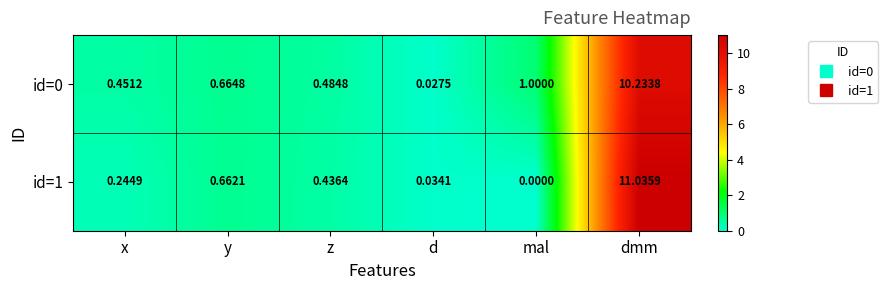

Is the value of id=0 at x greater than the value of id=1 at x?

Yes